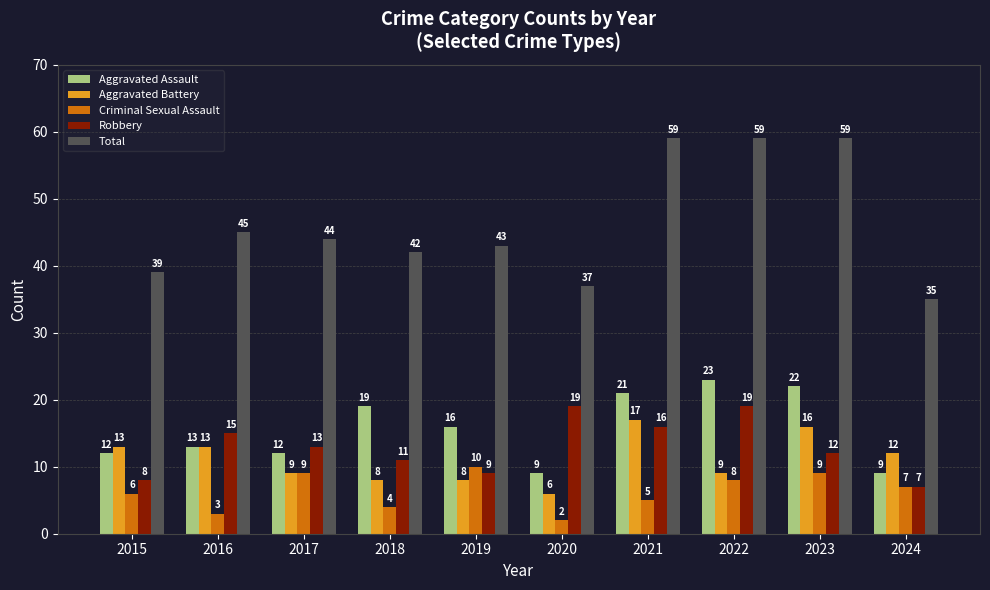

Read the Aggravated Battery value at 2023, to the nearest 10.

20